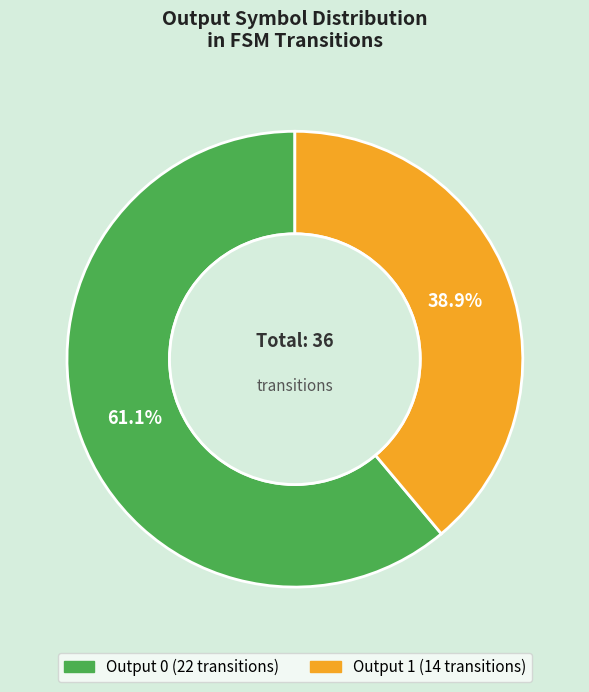

Does any single category account for the majority?

Yes